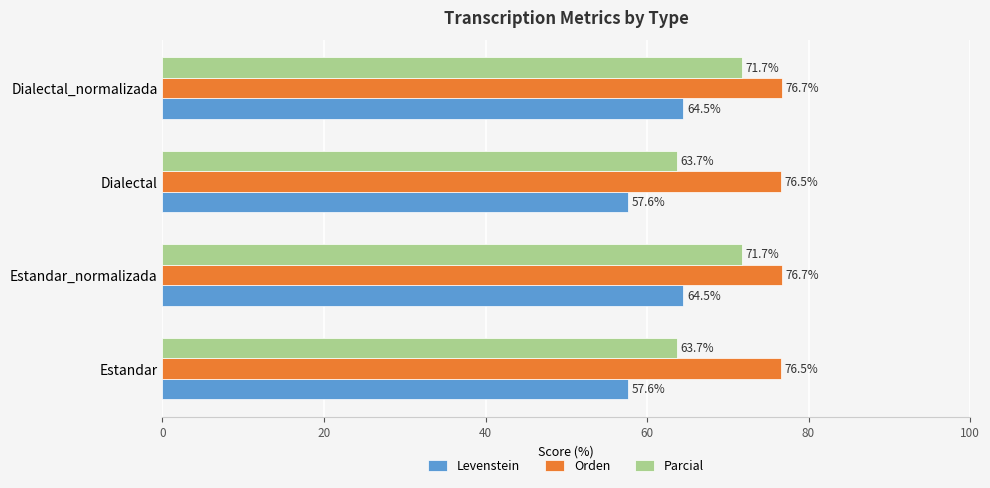

What is the difference between the maximum and minimum values in the Orden series?

0.1